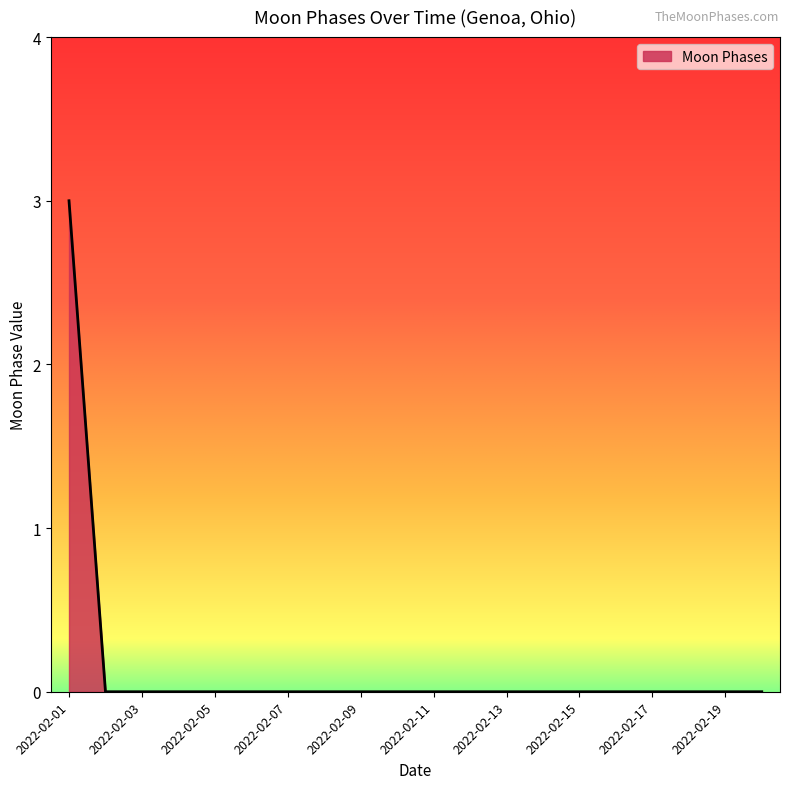

Does the chart display data point markers on the line(s)?

No